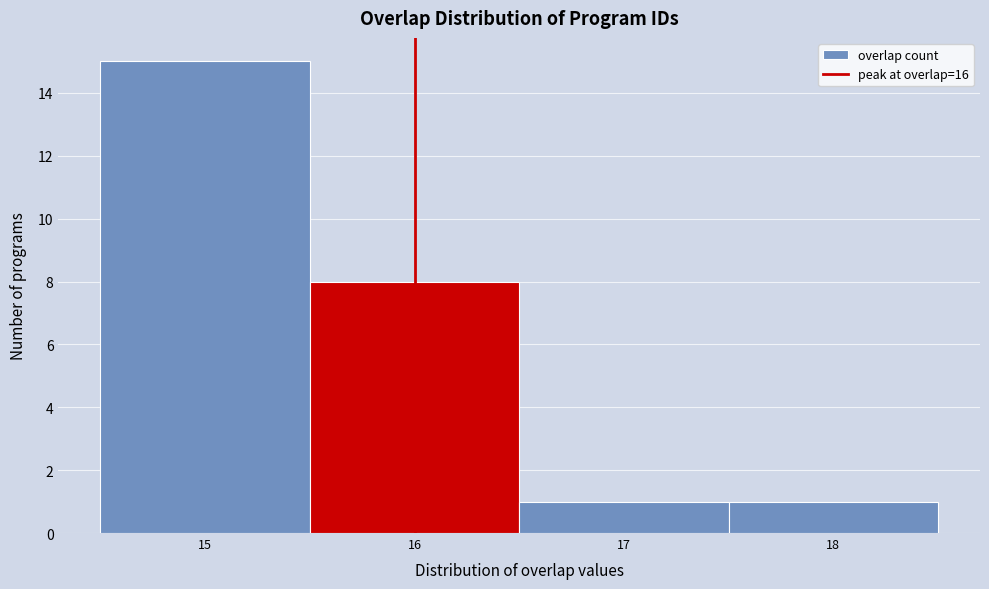

What is the height of the bar covering 14.5 to 15.5 on the x-axis? The values are not printed on the chart, so give them approximately, as read against the axis.

15